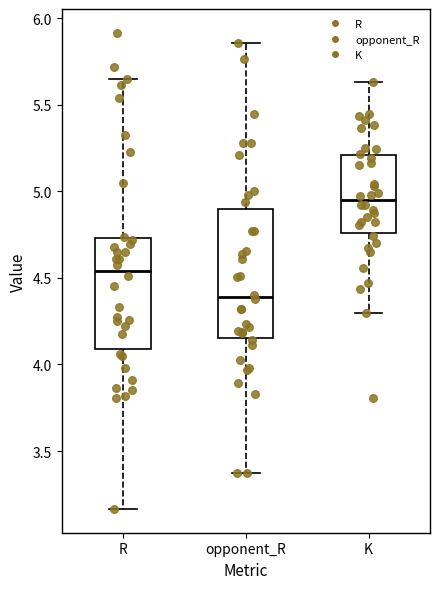

Which box is the tallest, from its lower edge to its upper edge?

opponent_R